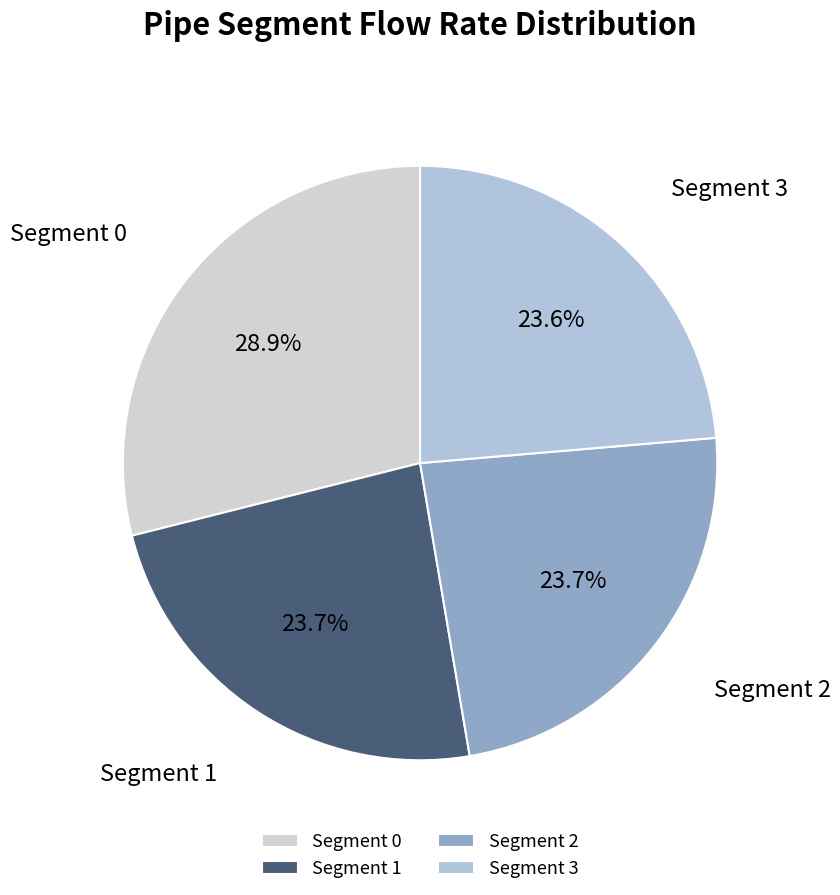

To the nearest percent, what is the average slice percentage?

25%